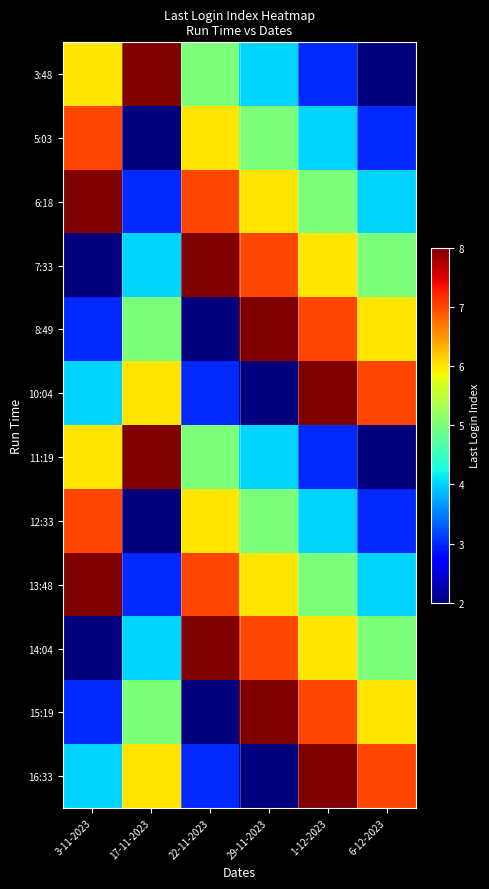

At which category does the chart reach its minimum across all series?

6-12-2023